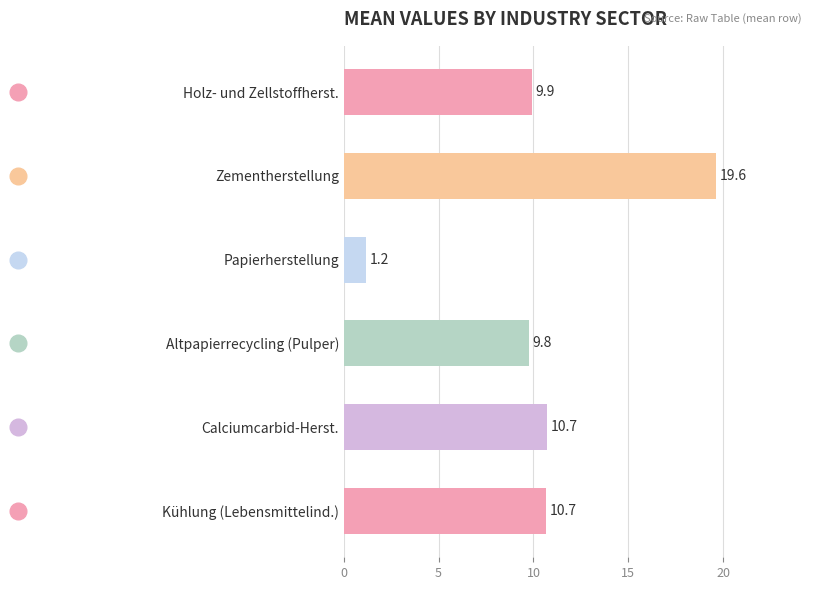

Where is the data nearest to the value 10?

Holz- und Zellstoffherst.